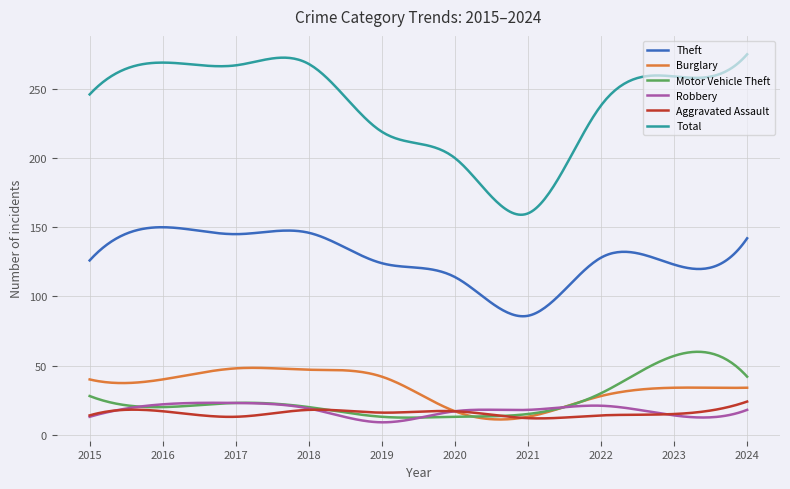

Which series has the widest spread of values?

Total